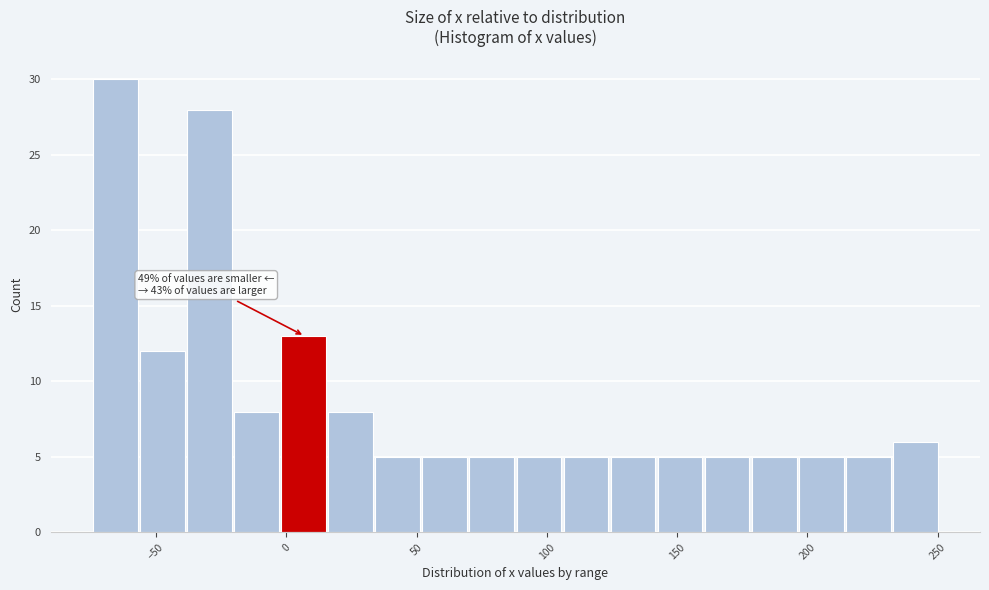

Read against the x-axis, roughly where is the centre of the tallest bar?

-65